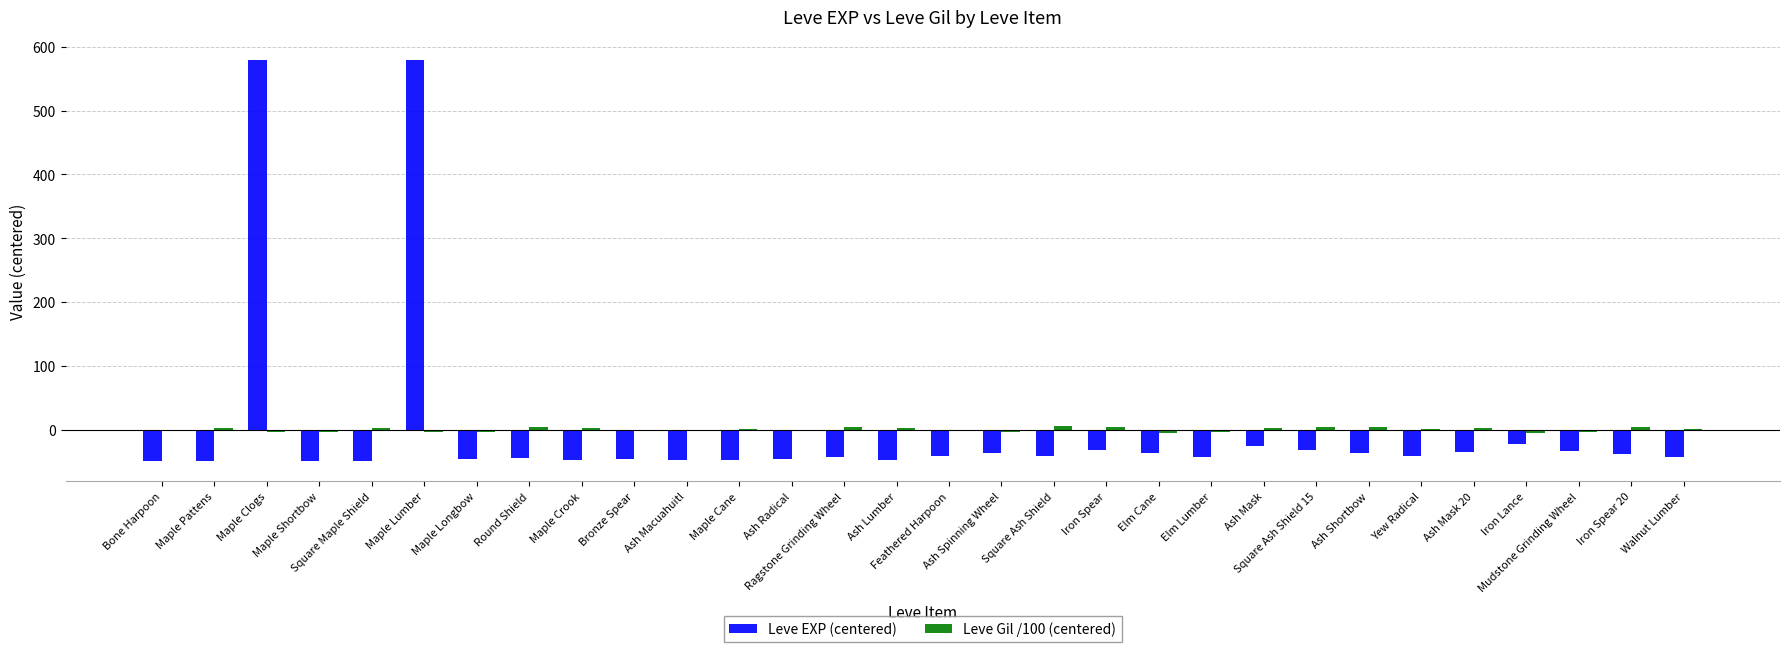

What is the highest value of the Leve EXP (centered) series?

579.5